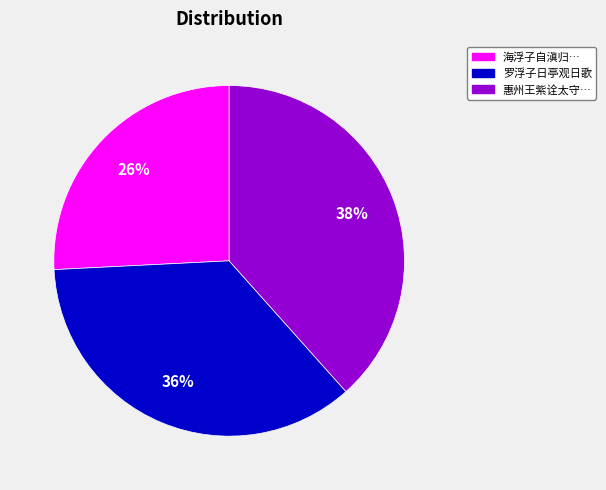

To the nearest percent, what is the combined percentage of 海浮子自滇归… and 罗浮子日亭观日歌?

62%